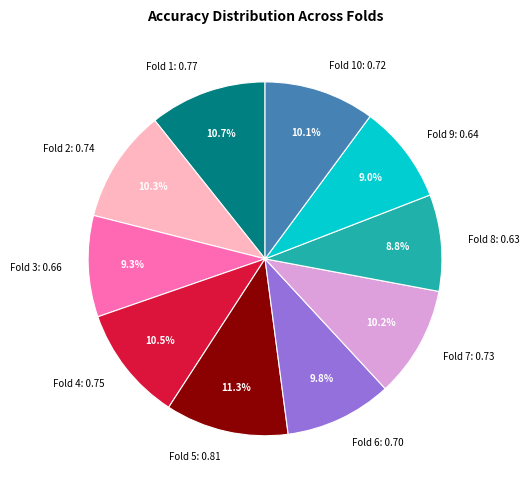

Does Fold 3: 0.66 represent more than half of the total?

No